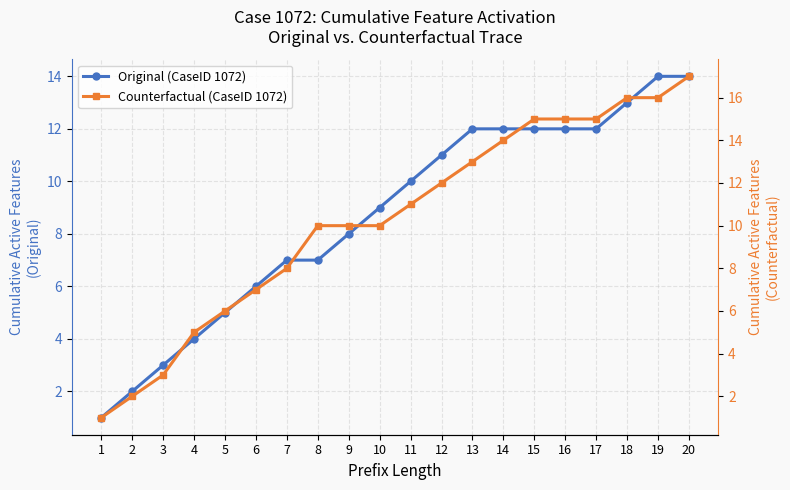

At which label is Original (CaseID 1072) closest to 7?

7